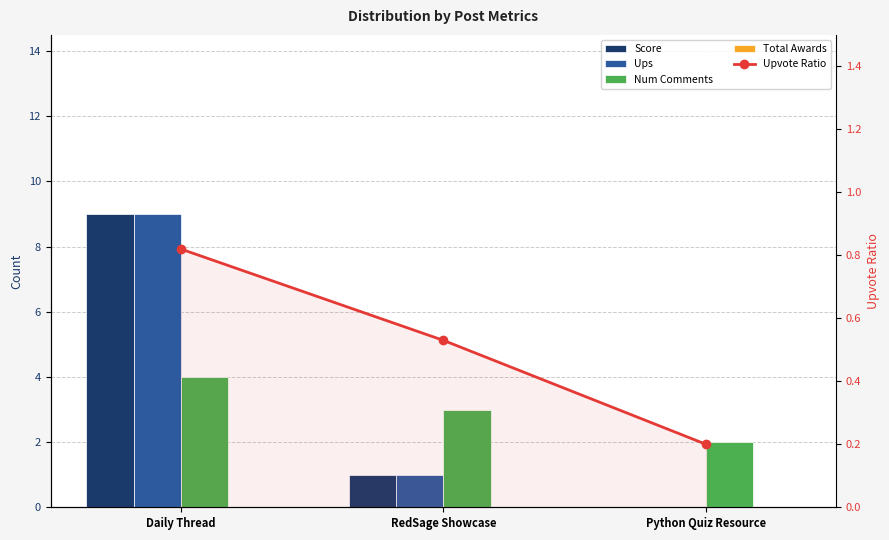

What is the difference between the highest and lowest values at Python Quiz Resource?

2.0